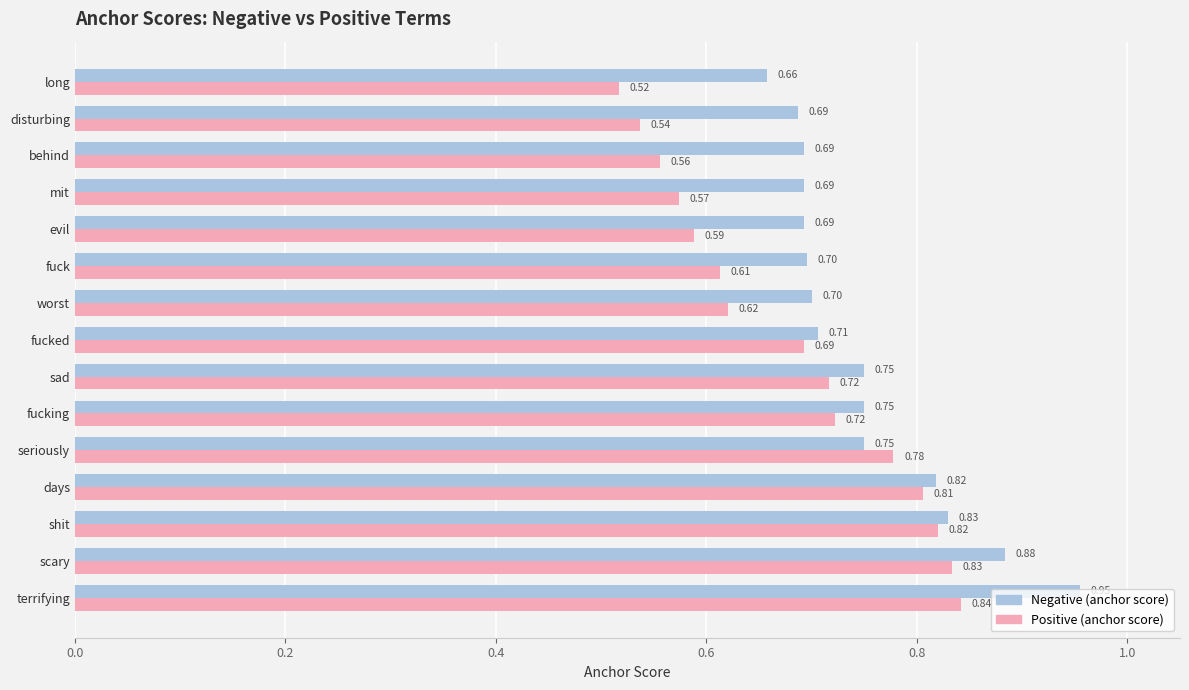

Which series changed the most between worst and evil?

Positive (anchor score)